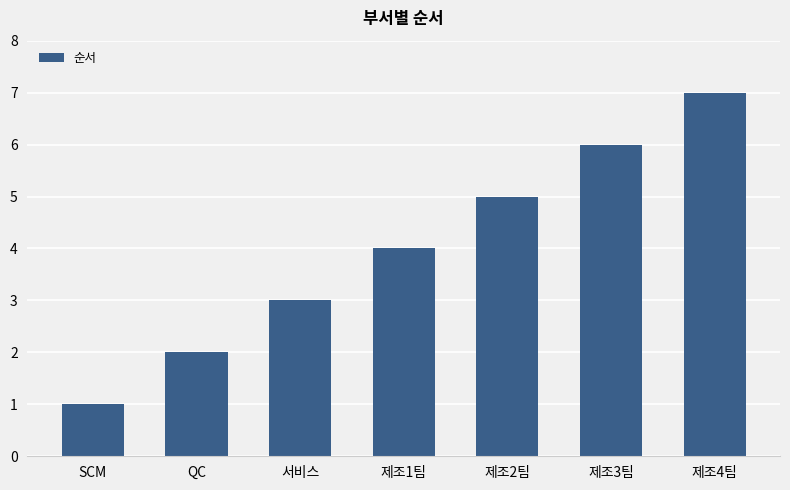

True or false: the data shows 3 at QC.

False